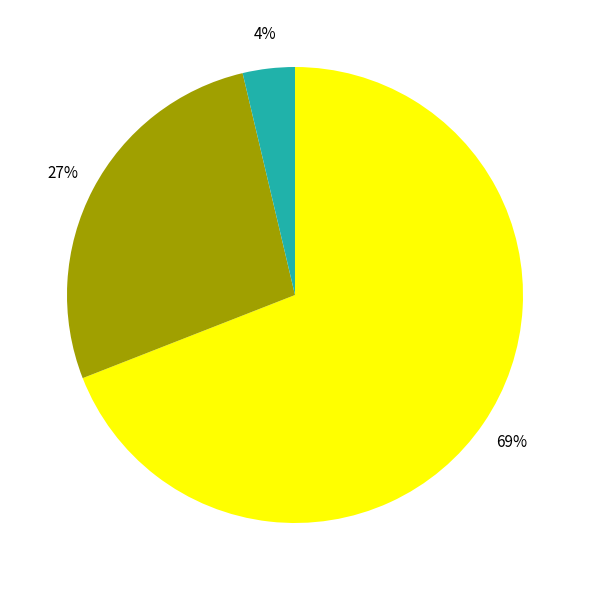

To the nearest percent, what is the difference between the largest and smallest slice percentages?

65%